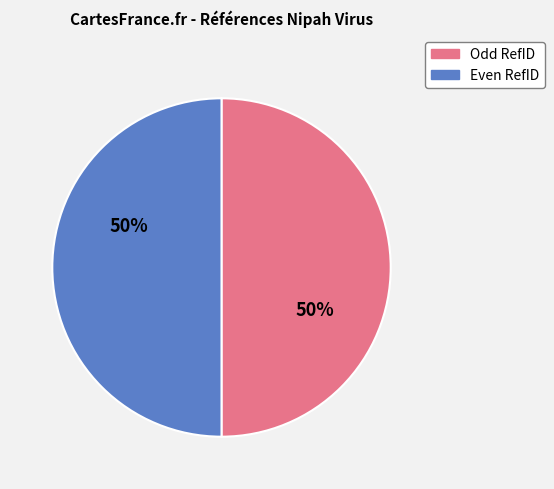

To the nearest percent, what is the average slice percentage?

50%